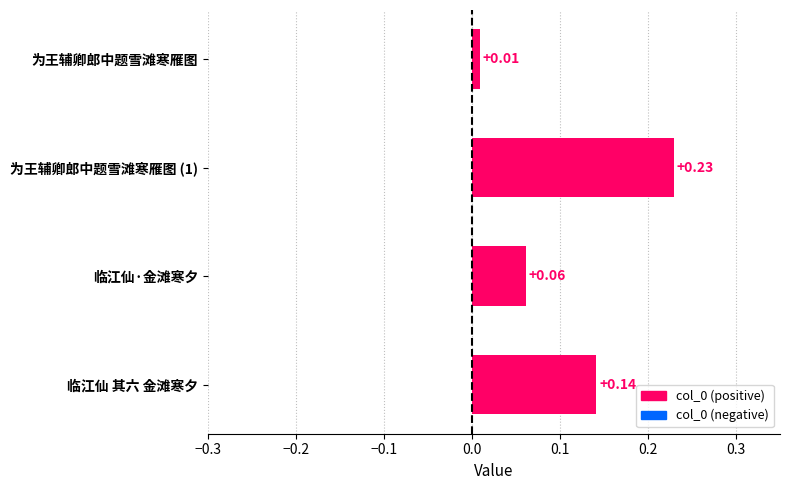

At which category does the chart reach its peak across all series?

为王辅卿郎中题雪滩寒雁图 (1)